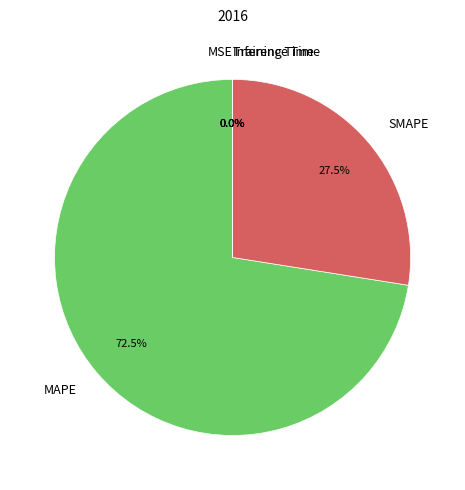

What portion of the pie excludes SMAPE?

72.5%